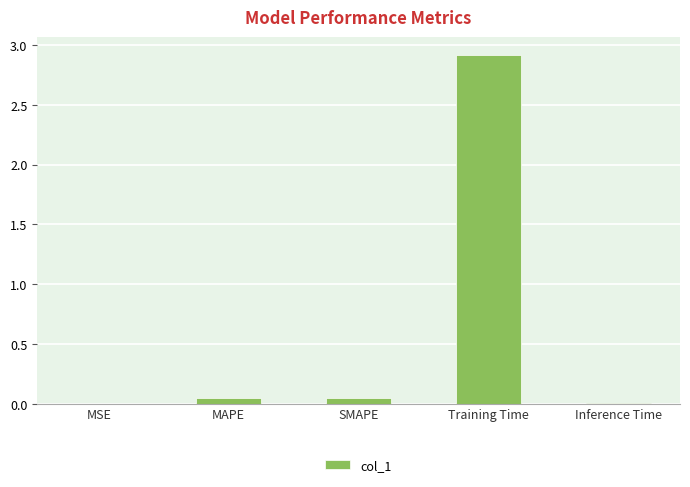

Which has a higher value, SMAPE or Training Time?

Training Time